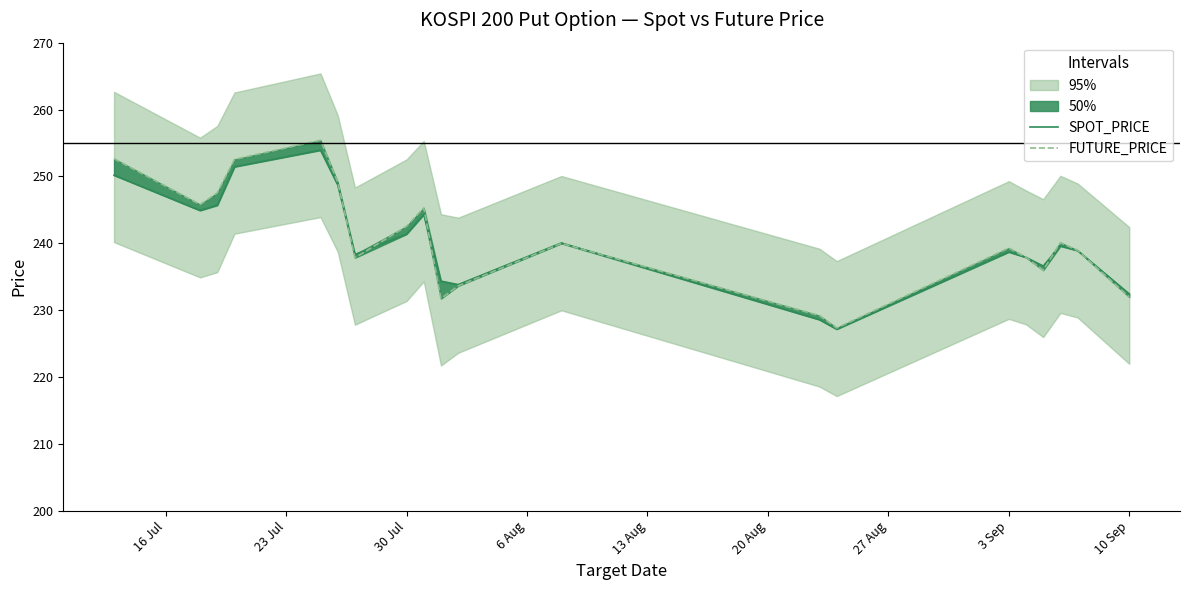

List the series in order of their peak value, lowest first.

SPOT_PRICE, FUTURE_PRICE